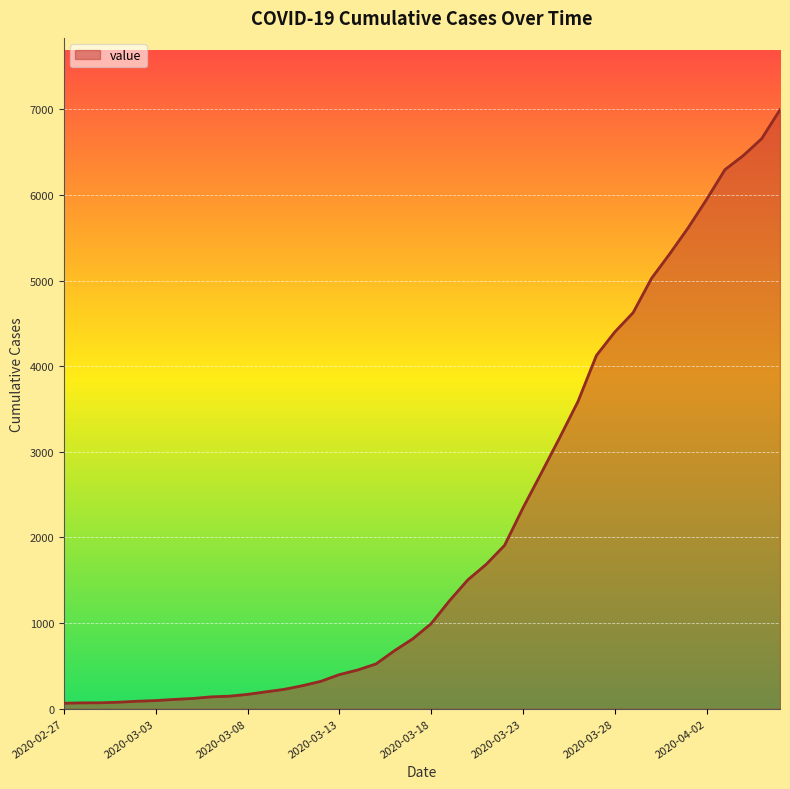

How many lines are shown in the chart?

1